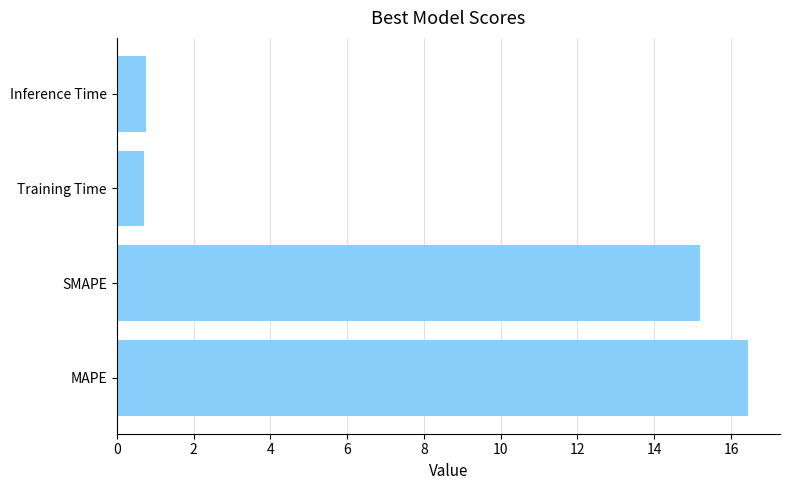

What is the smallest value displayed?

0.7